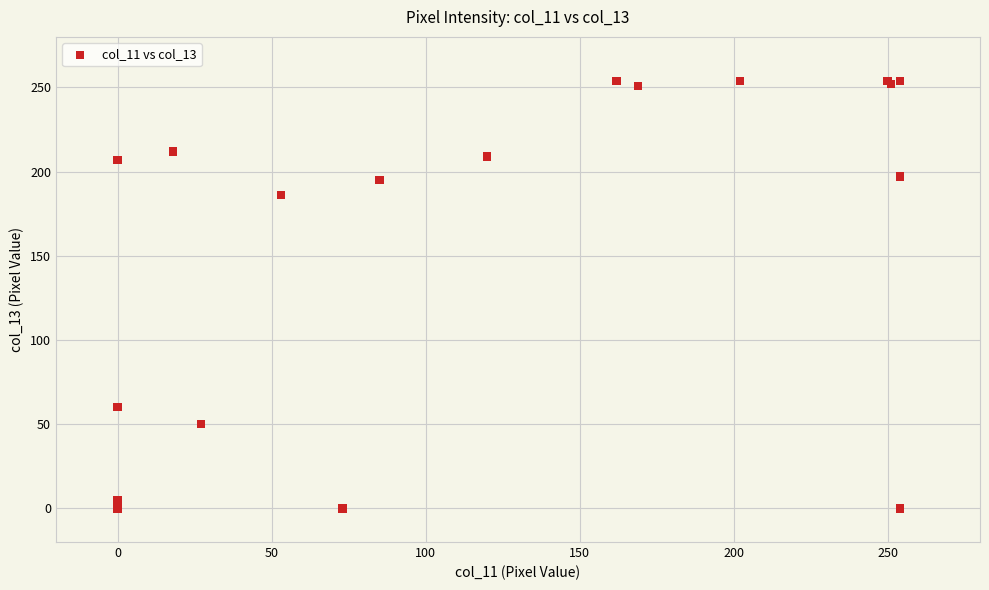

What Y value in the scatter plot is closest to 127?

186